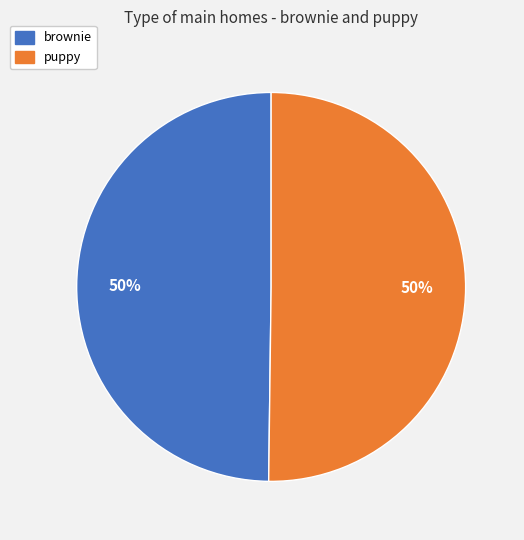

Is it true that puppy is 50% of the pie?

True